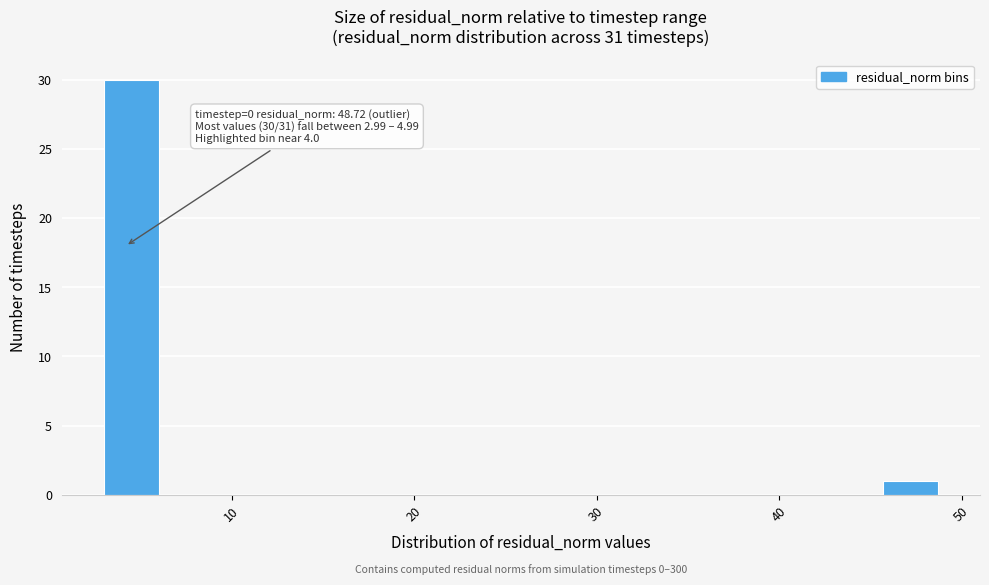

Read against the x-axis, roughly where is the centre of the tallest bar?

5